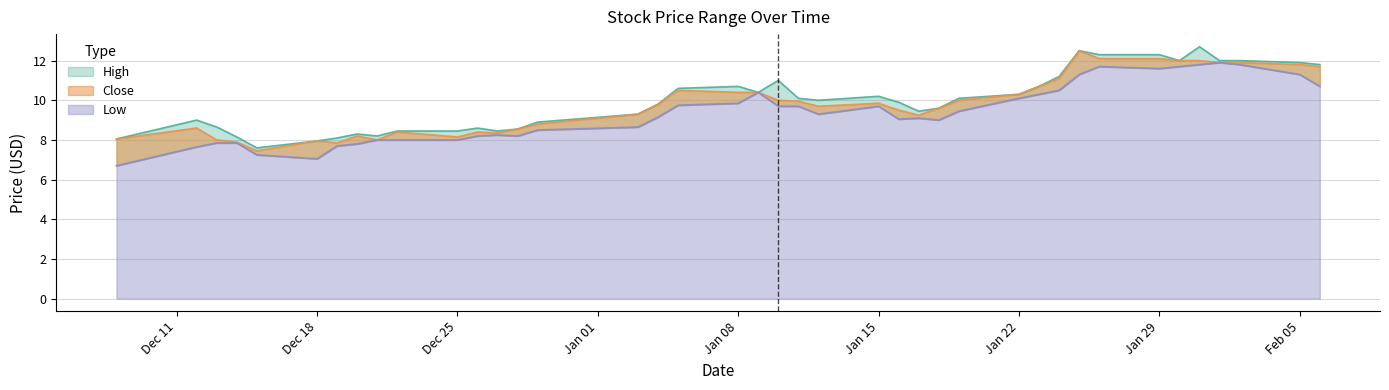

What is the difference between the second highest and second lowest values in the High series?

4.5